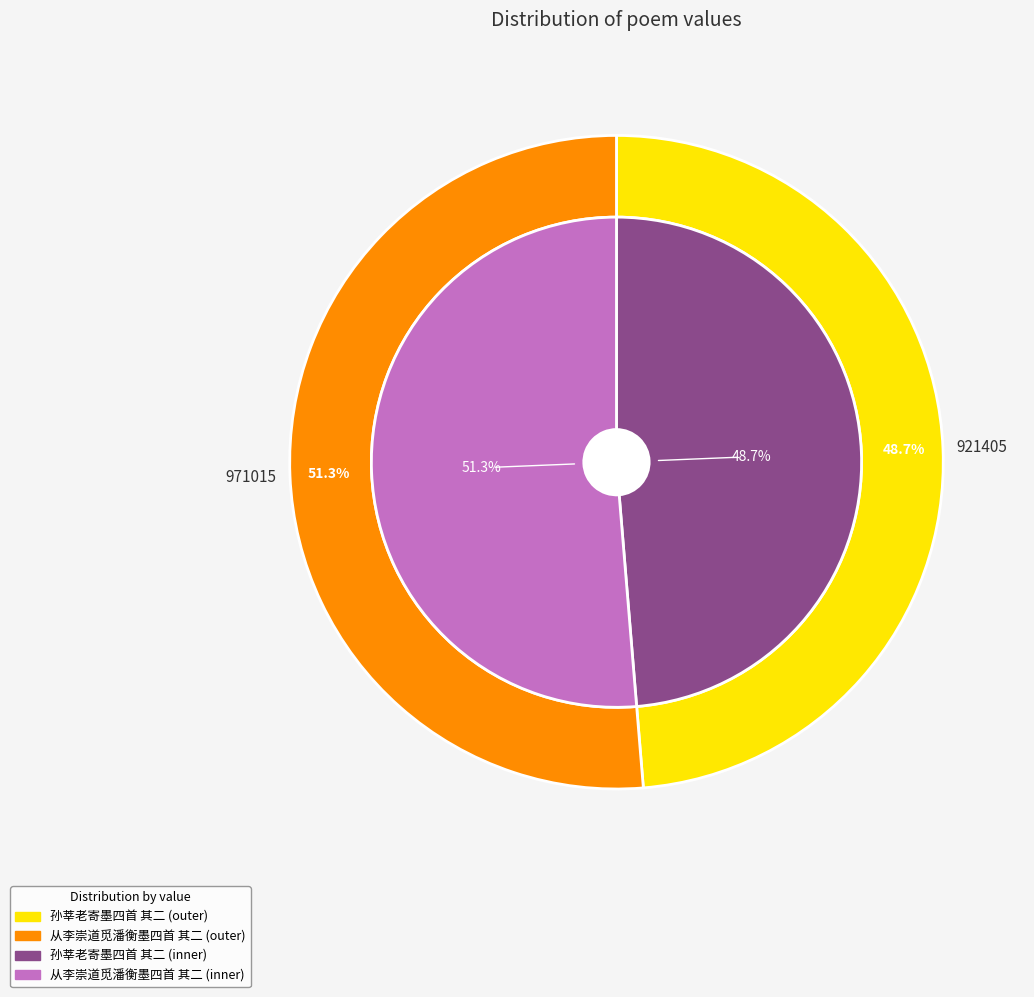

What is the largest slice in the pie chart?

从李崇道觅潘衡墨四首 其二